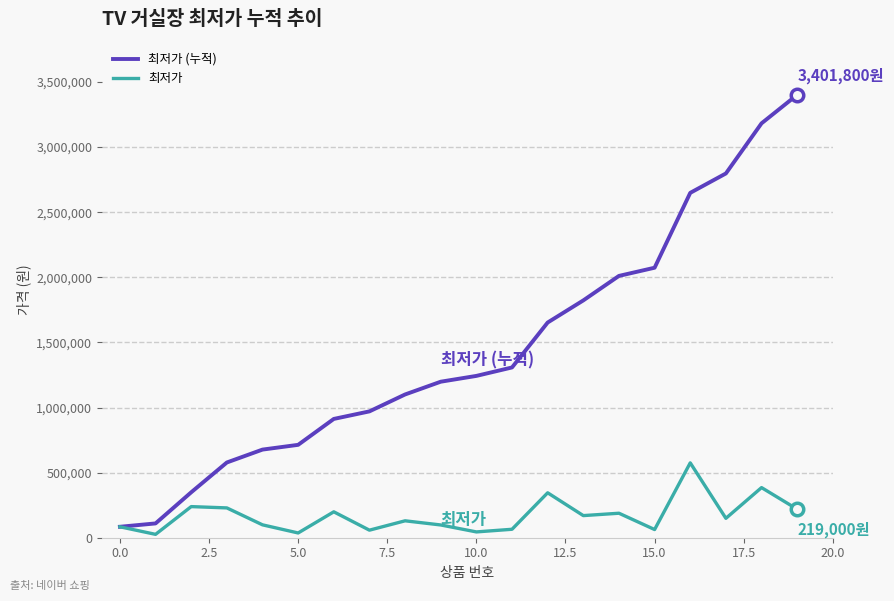

List the series in order of their overall mean, lowest first.

최저가, 최저가 (누적)